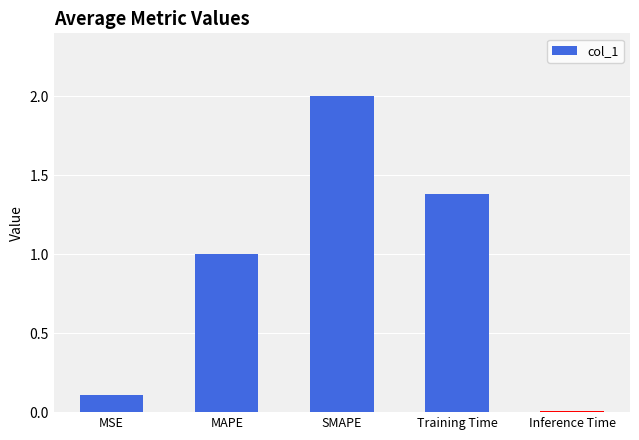

Which category has the highest value across all series?

SMAPE